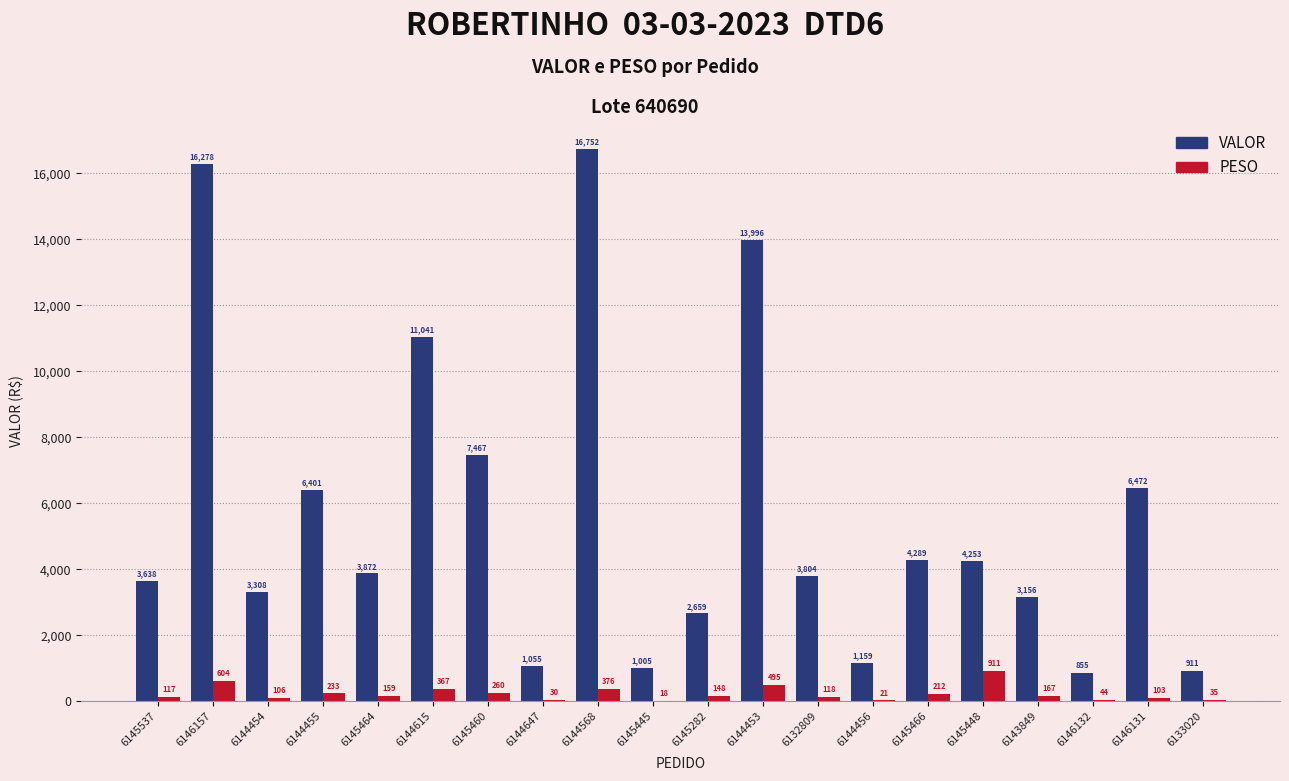

Where does the PESO series first go above 158?

6146157